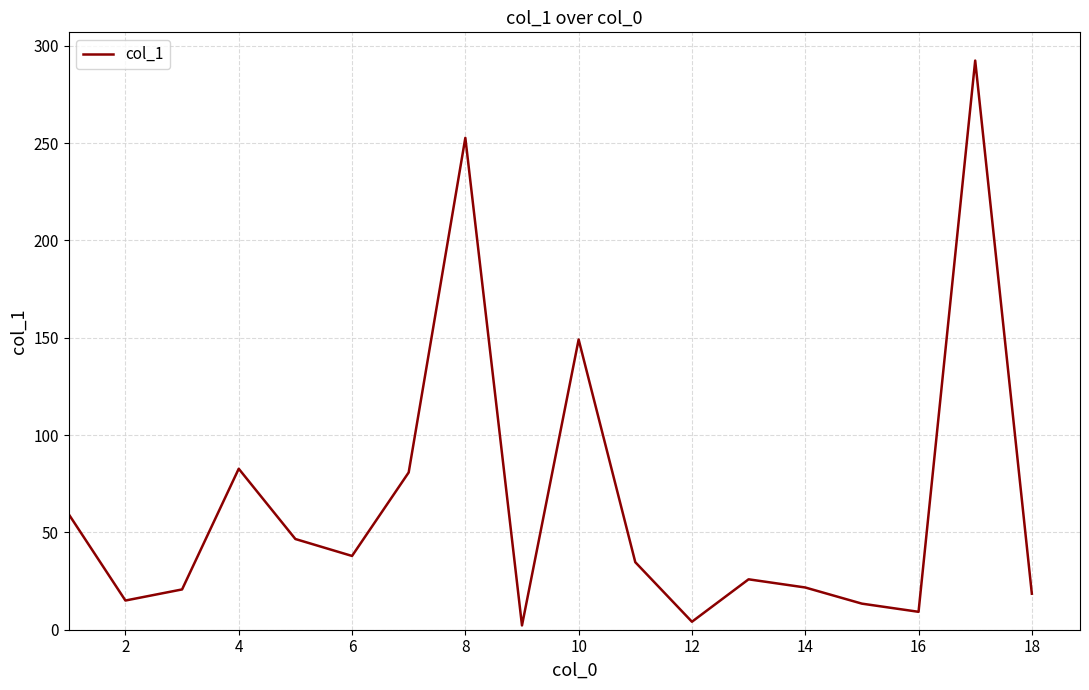

What is the maximum value shown in the chart?

292.4